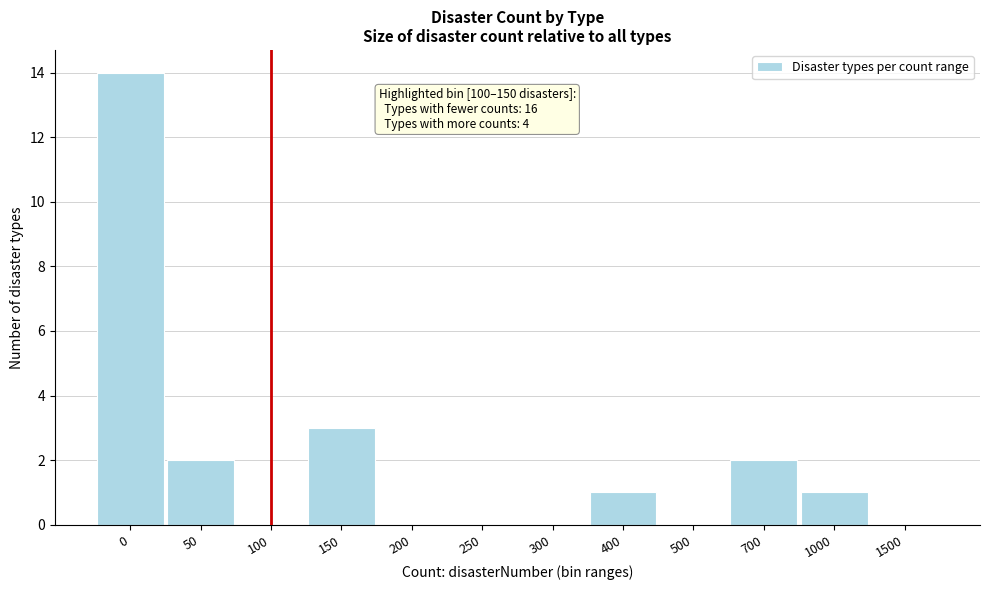

Reading left to right, what are all the values shown in this chart?

0=14	50=2	100=0	150=3	200=0	250=0	300=0	400=1	500=0	700=2	1000=1	1500=0